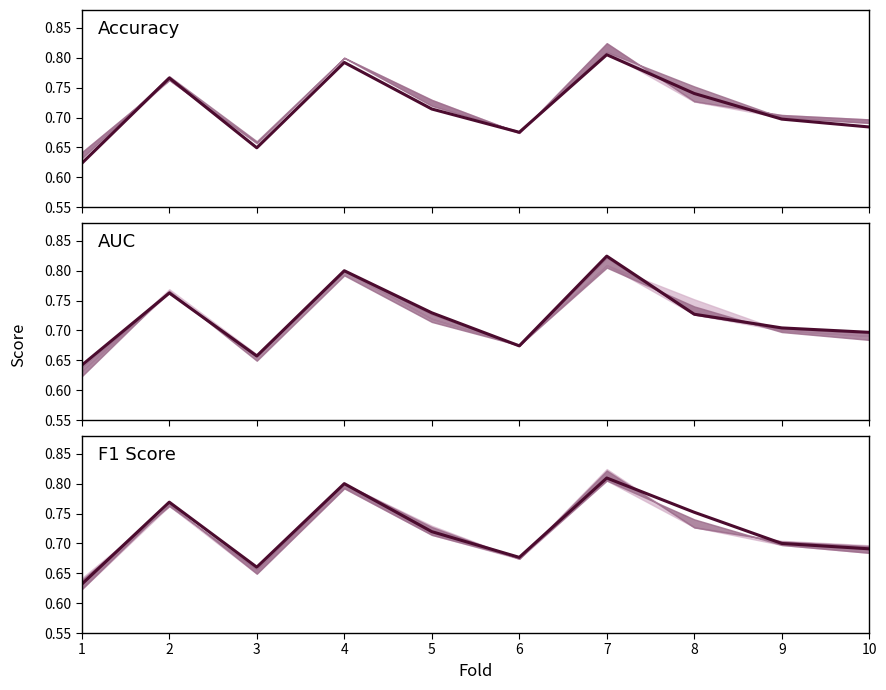

At how many categories does at least one series exceed 0?

10